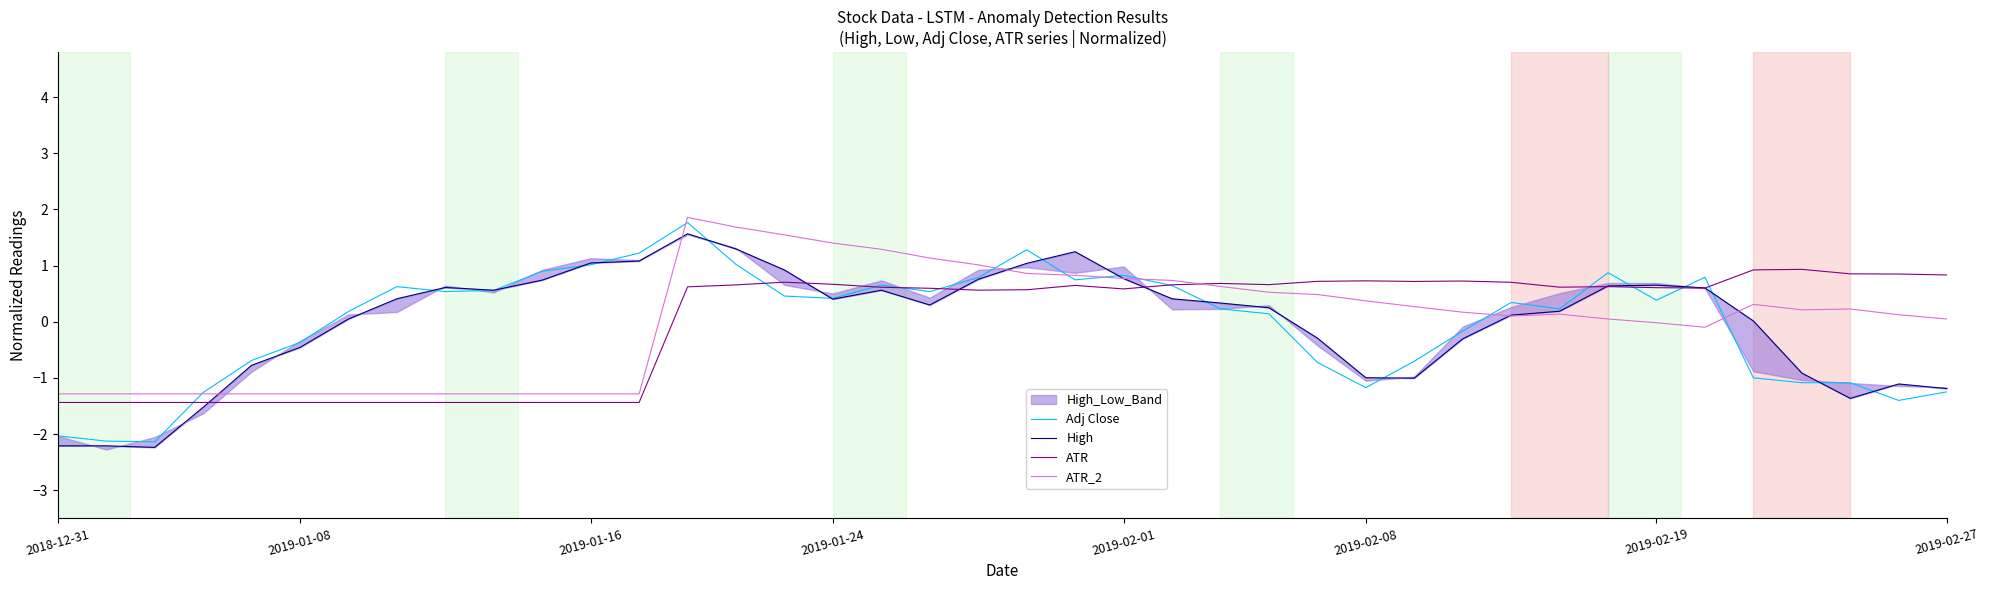

At how many categories does at least one series exceed 1?

11